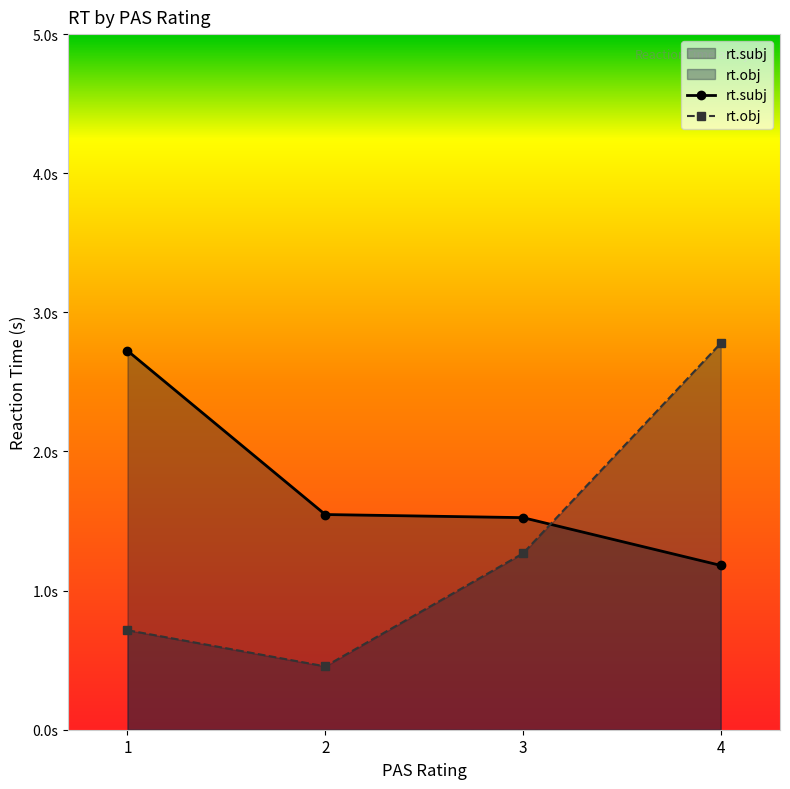

At which label is rt.obj closest to 1?

3